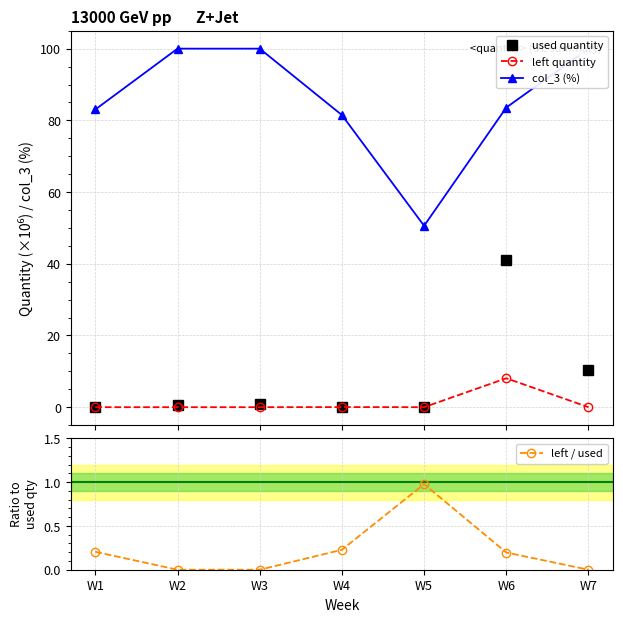

The value of left / used at W3 is 0.6. True or false?

False